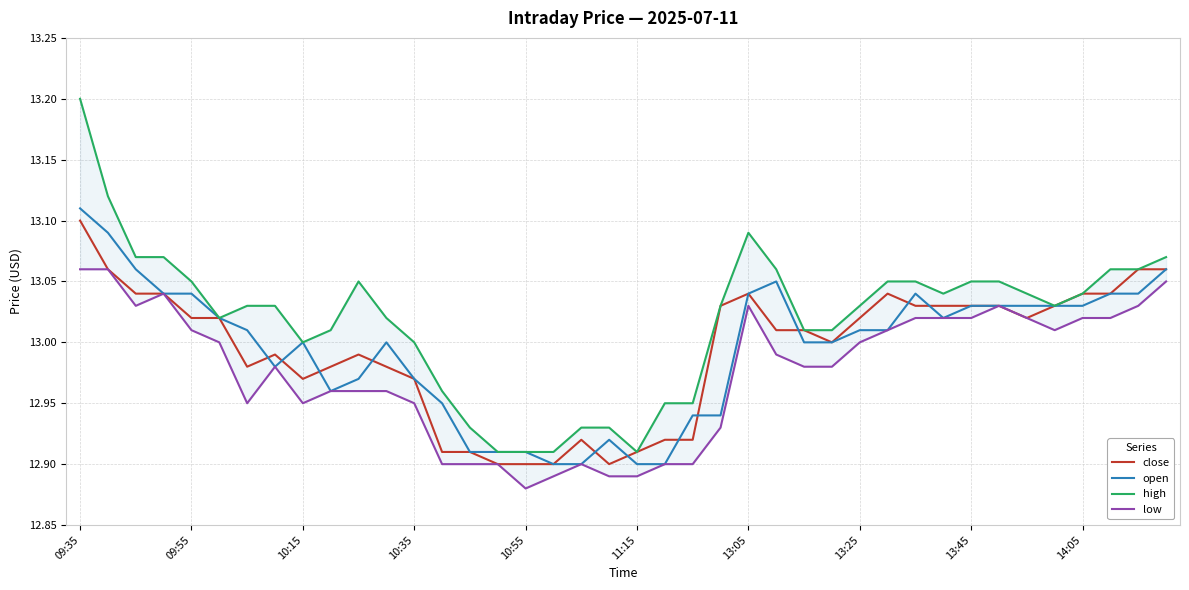

At which label does close reach its peak?

09:35